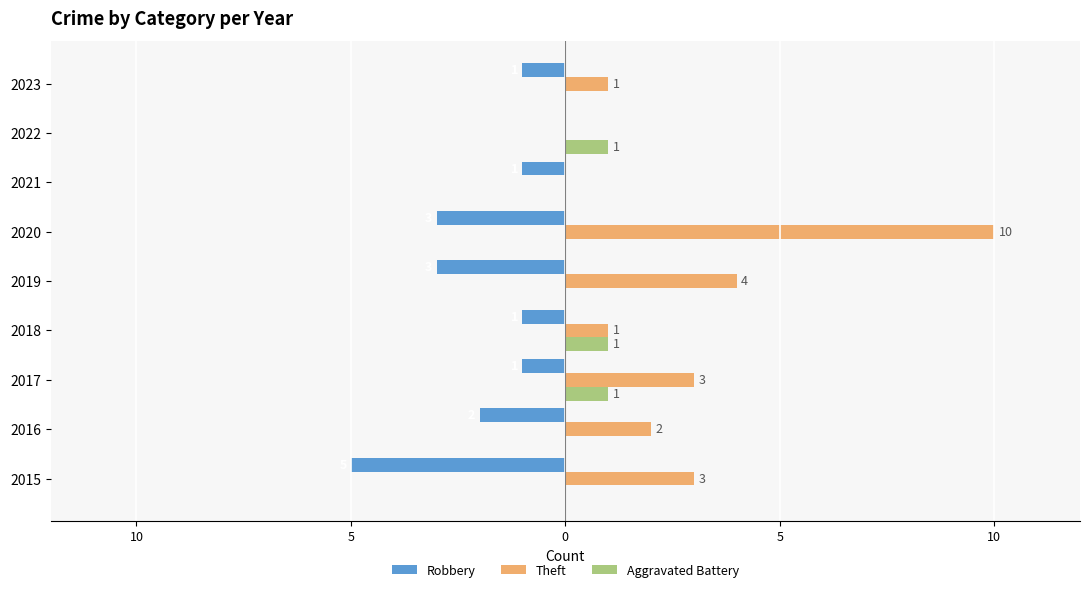

What are all the series names shown in the legend?

Robbery, Theft, Aggravated Battery